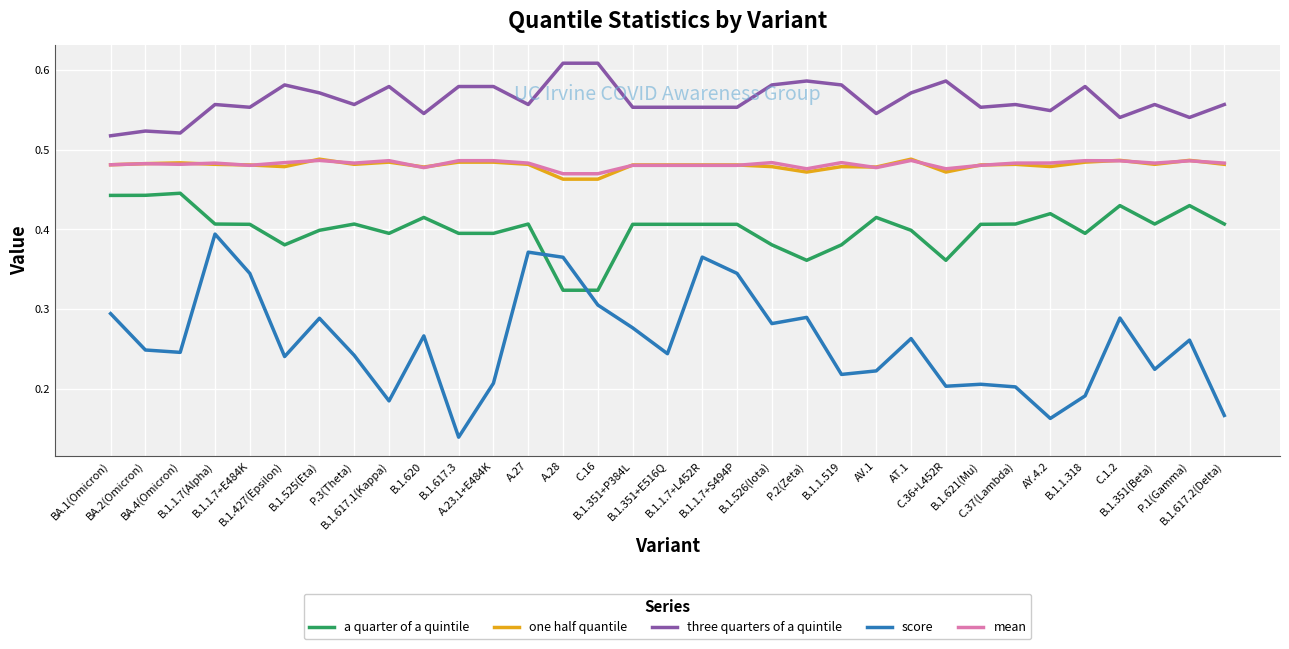

True or false: three quarters of a quintile and mean intersect in this chart.

False